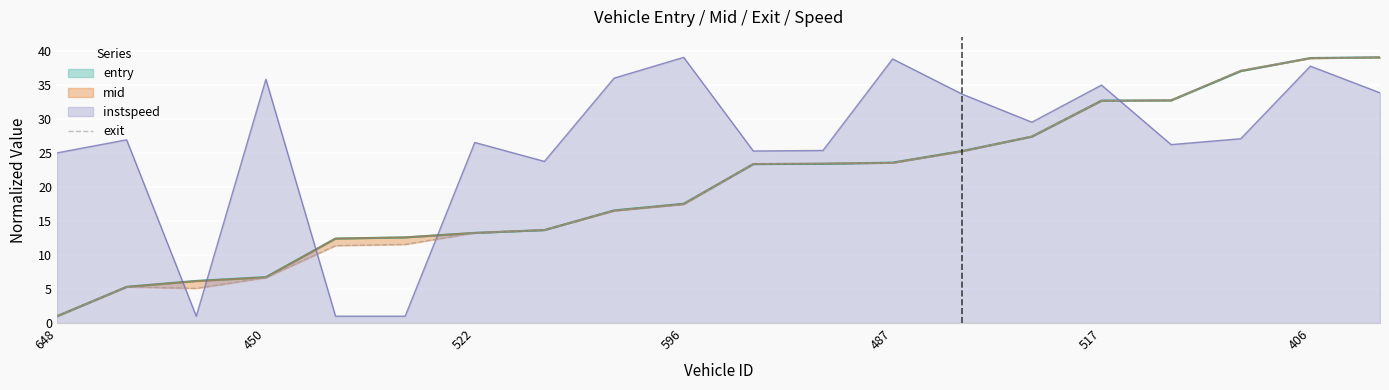

What is the maximum value shown in the chart?

39.0